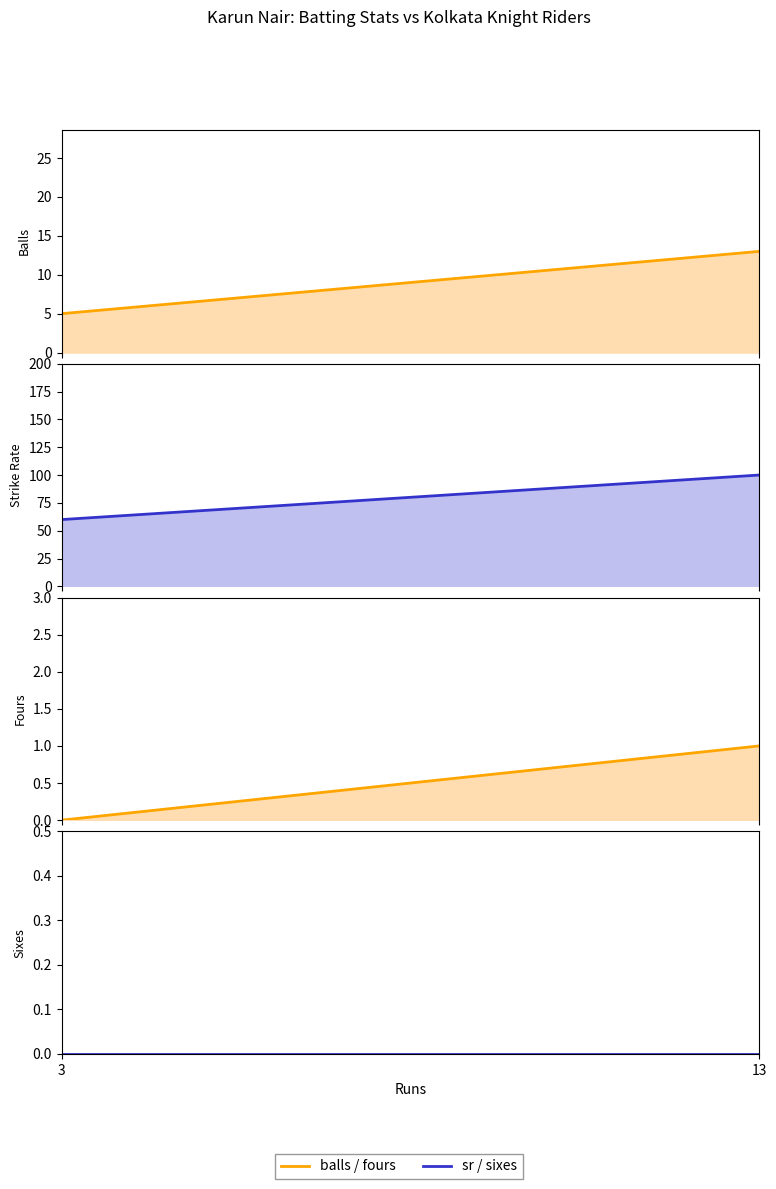

Reading left to right, what are all the values shown in this chart?

balls: 5	13
sr: 60	100
fours: 0	1
sixes: 0	0